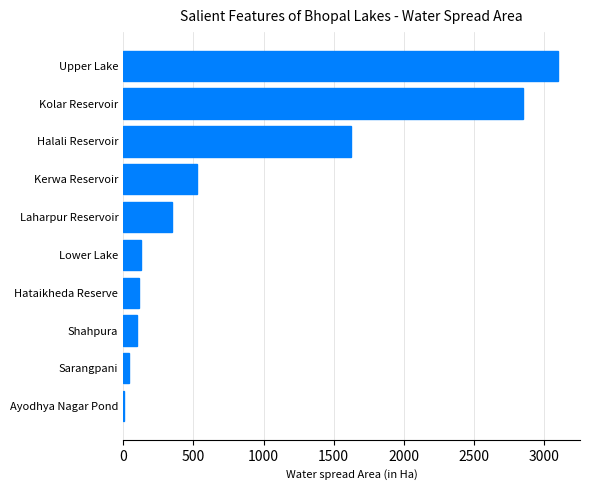

What is the greatest value displayed?

3100.0